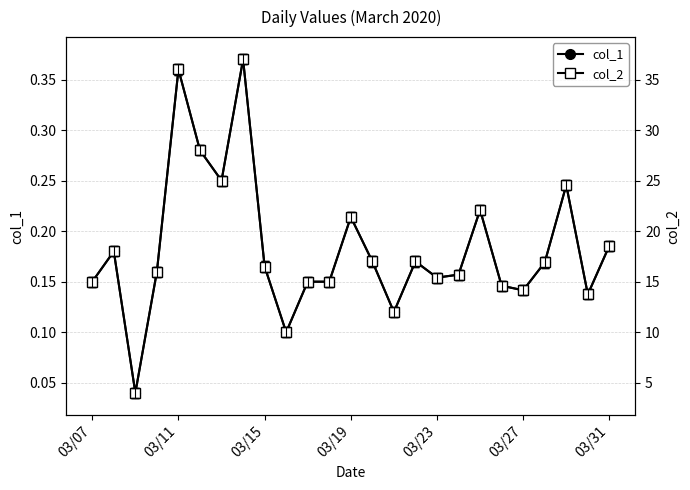

How many lines are shown in the chart?

2